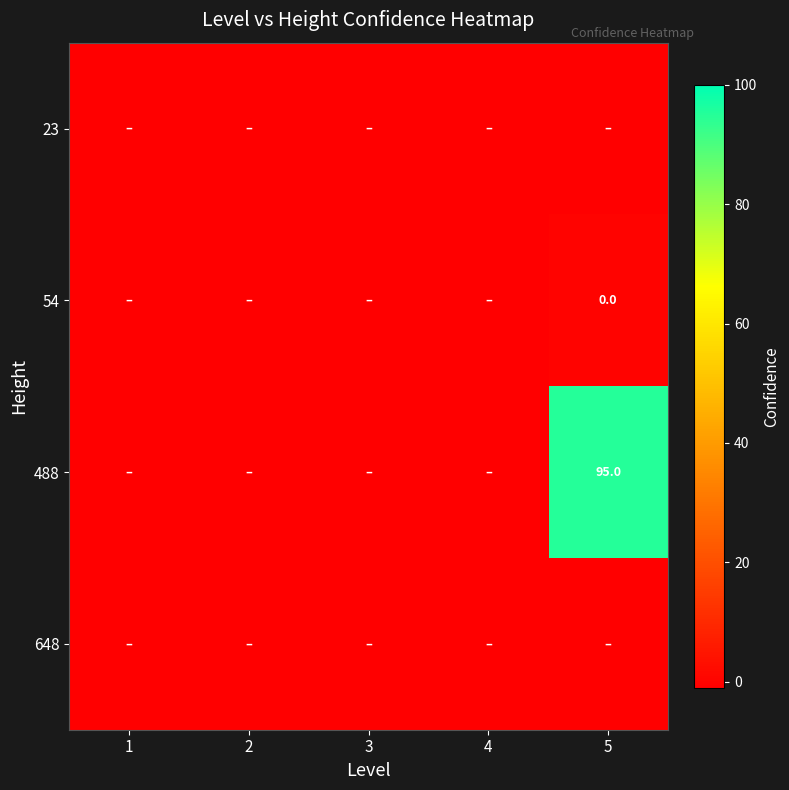

What is the total value across all series at 3?

-4